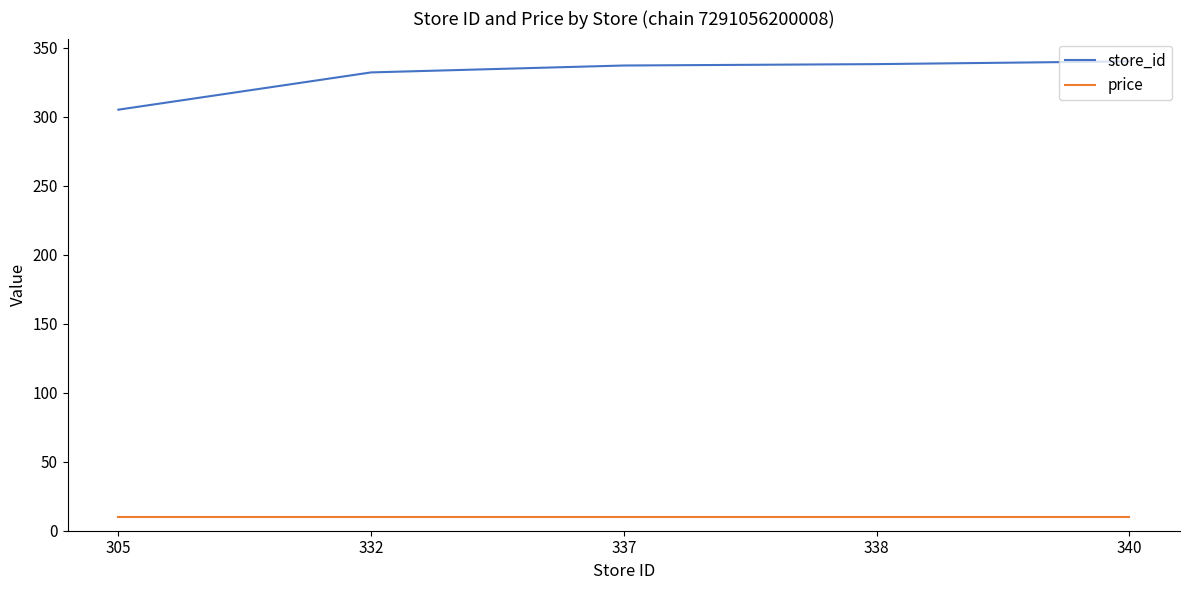

Which series has the largest total across all categories?

store_id